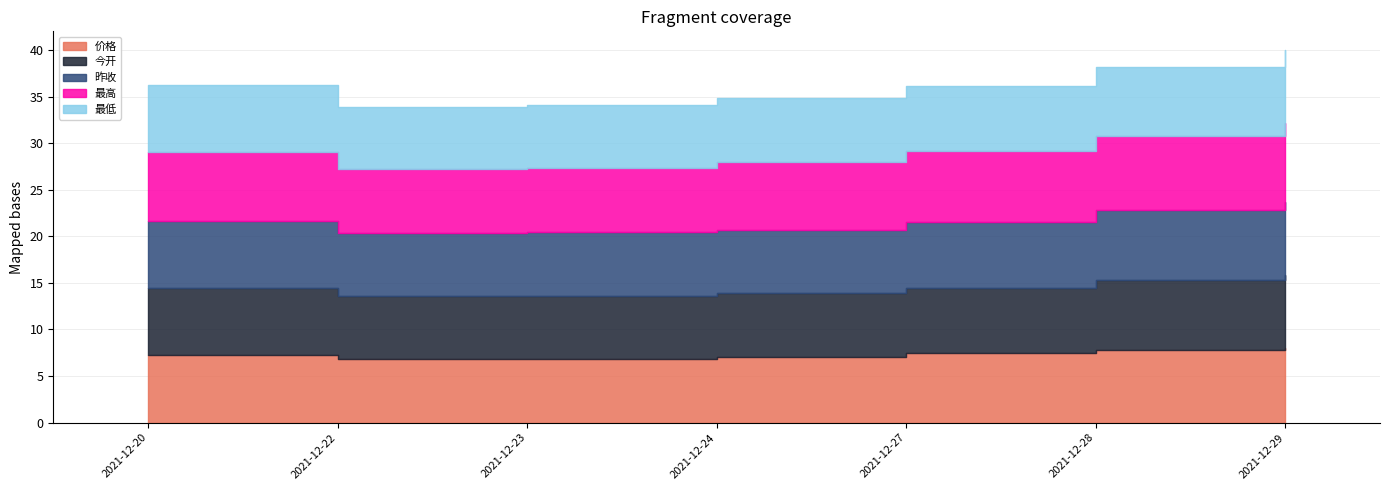

Is it true that 今开 equals 1.5 at 2021-12-22?

False